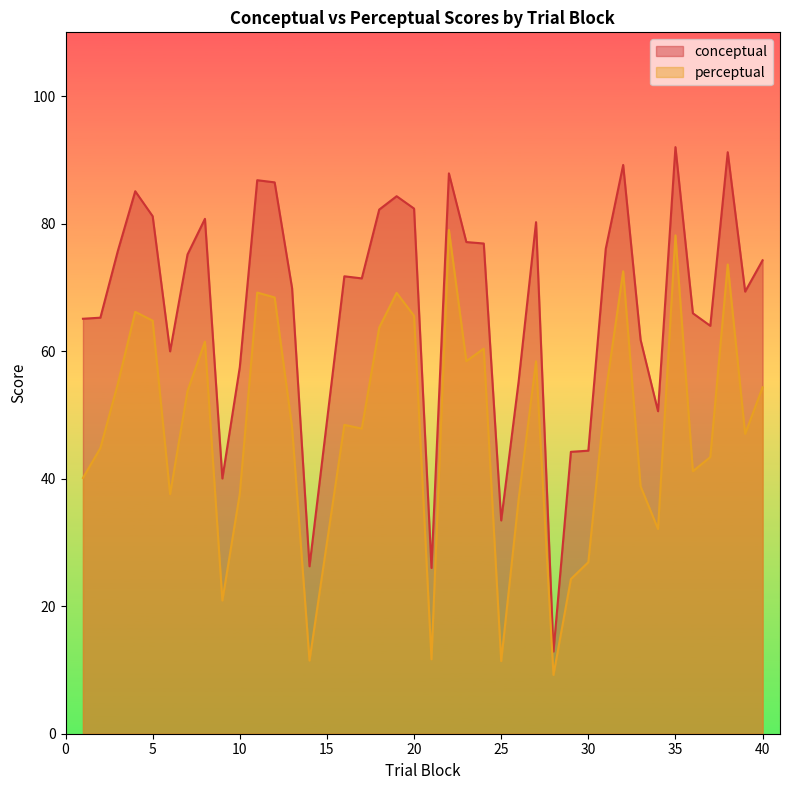

At 20, list the series in order from smallest to largest.

perceptual, conceptual